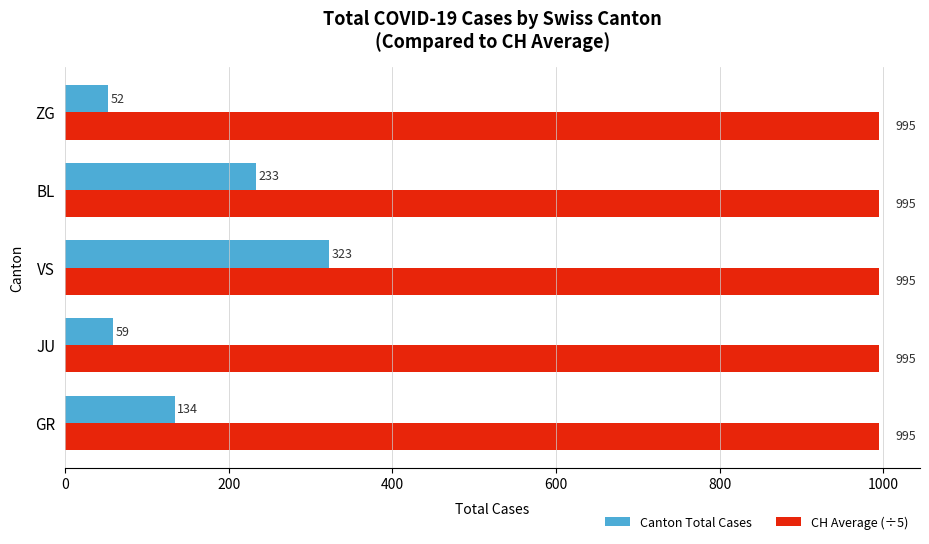

Between JU and VS, which series saw the biggest shift?

Canton Total Cases